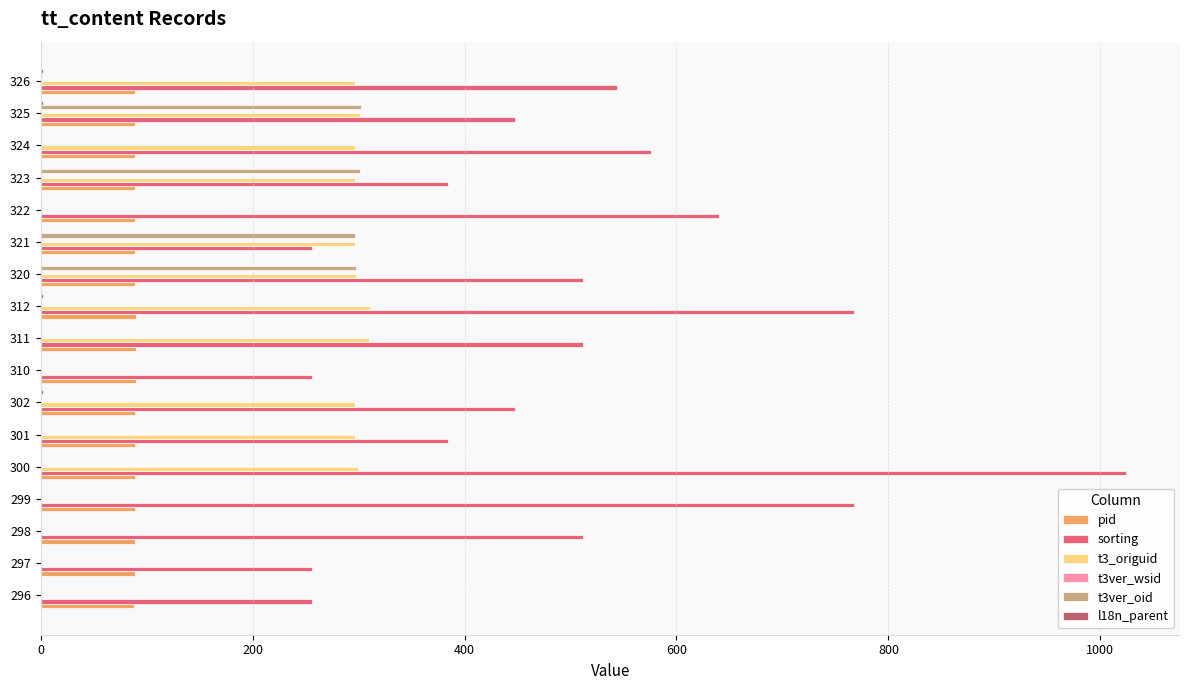

The t3ver_oid series shows 0 at 302. True or false?

True